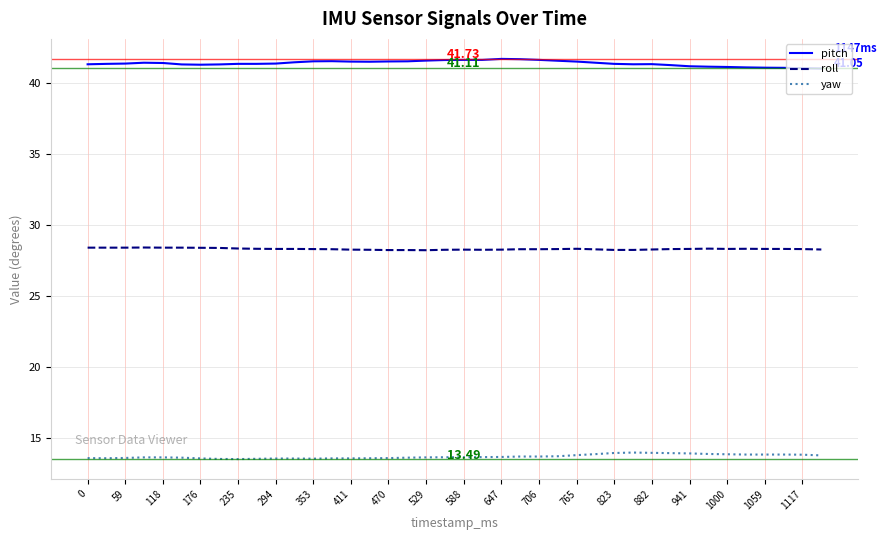

True or false: roll has more than 2 interior local peaks.

True